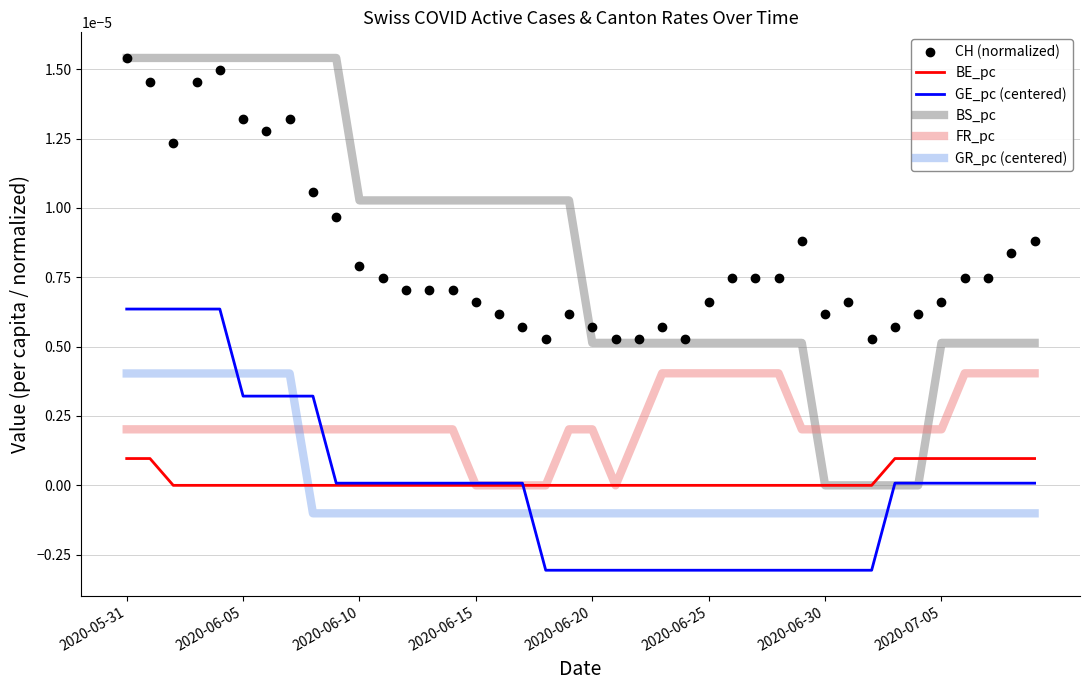

True or false: CH (normalized) and FR_pc cross at least once.

False